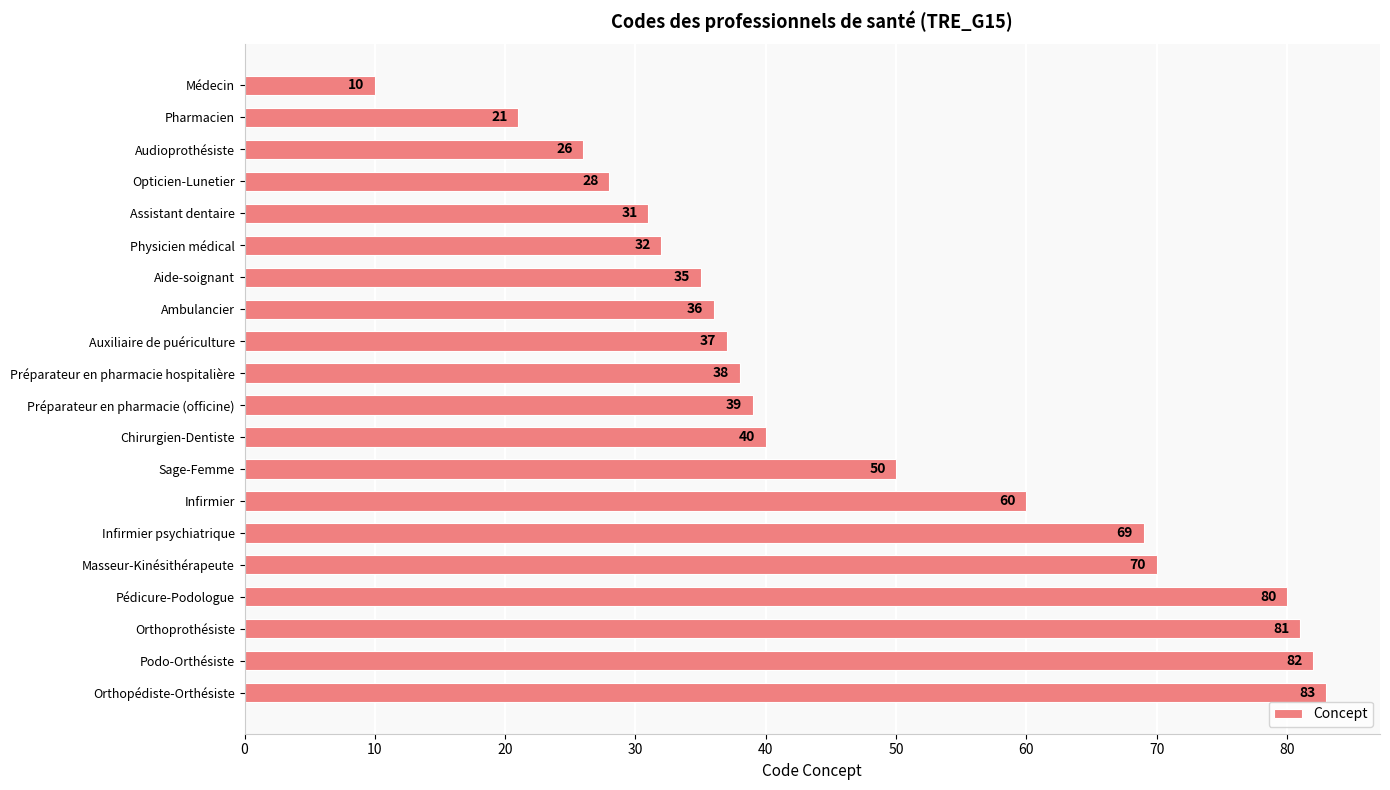

What is the greatest value displayed?

83